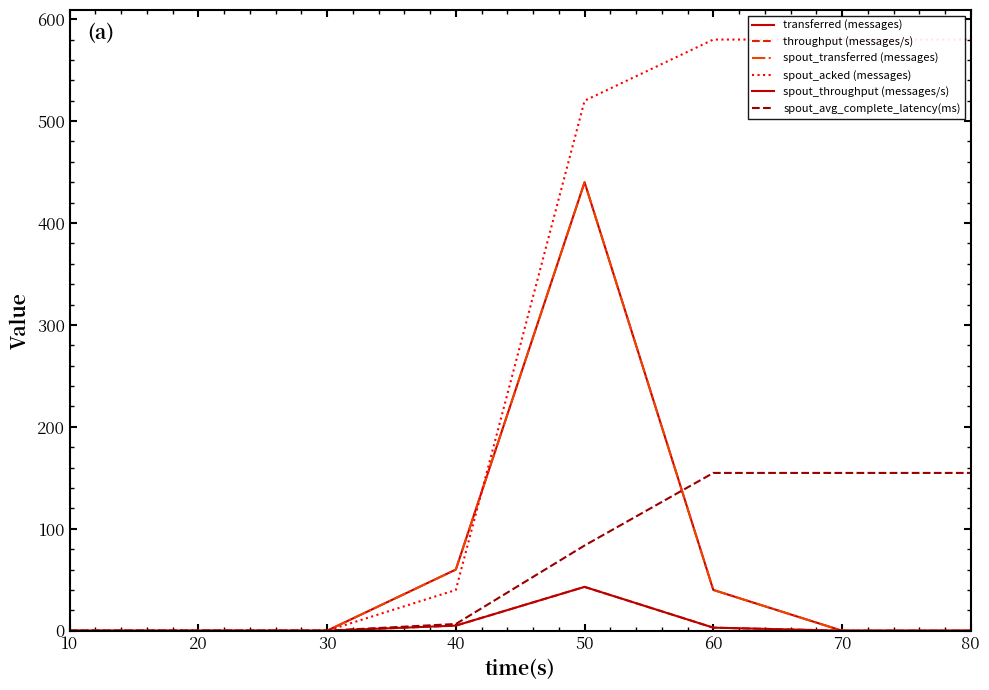

How many values in spout_throughput (messages/s) are above zero?

3